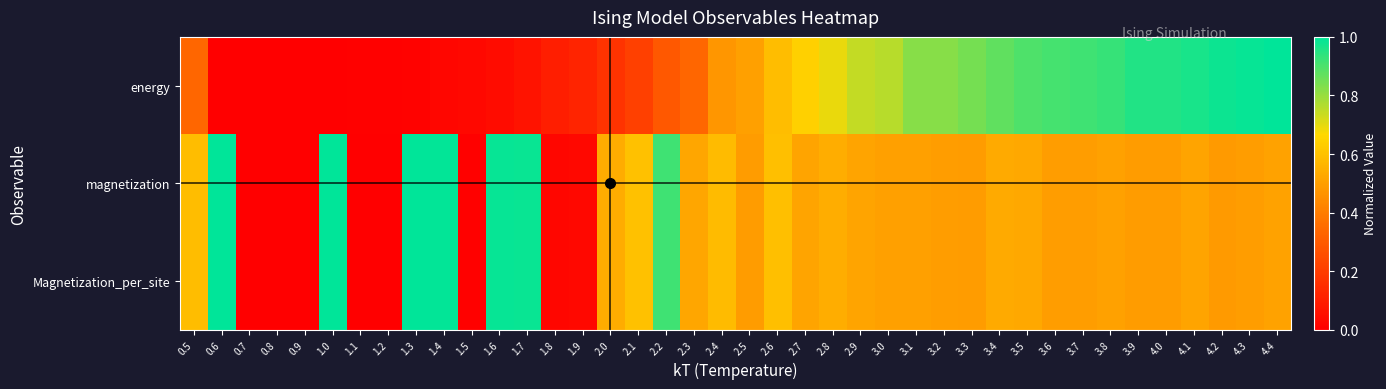

Count the number of data series in this chart.

3